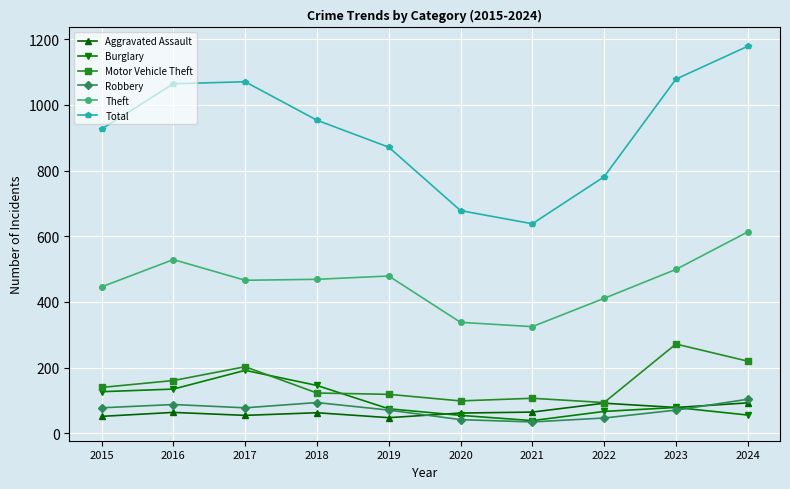

True or false: Theft has a value of 340 at 2023.

False